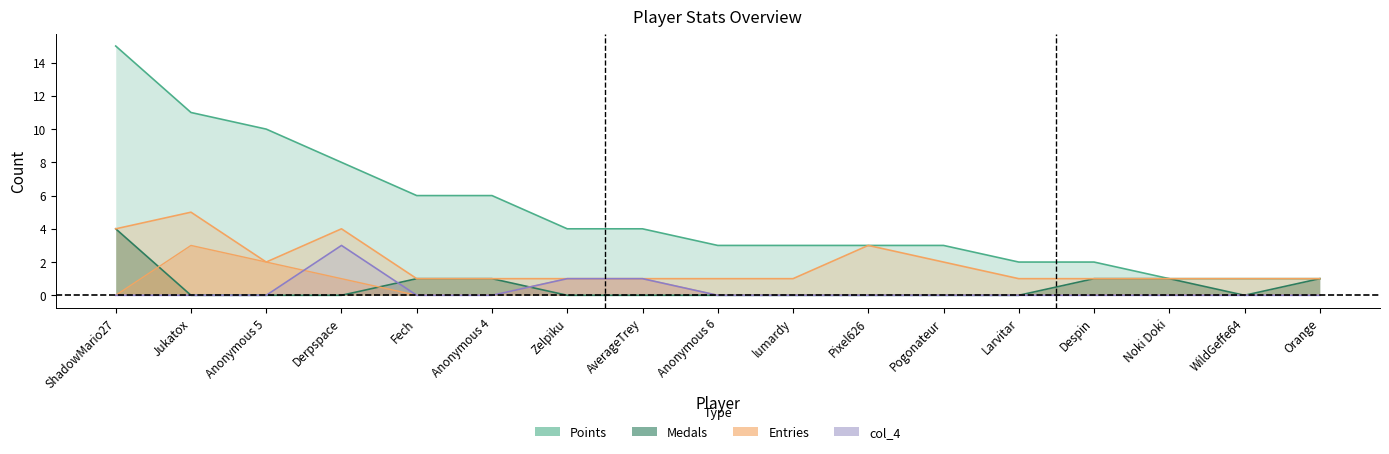

True or false: Points and col_4 intersect in this chart.

False